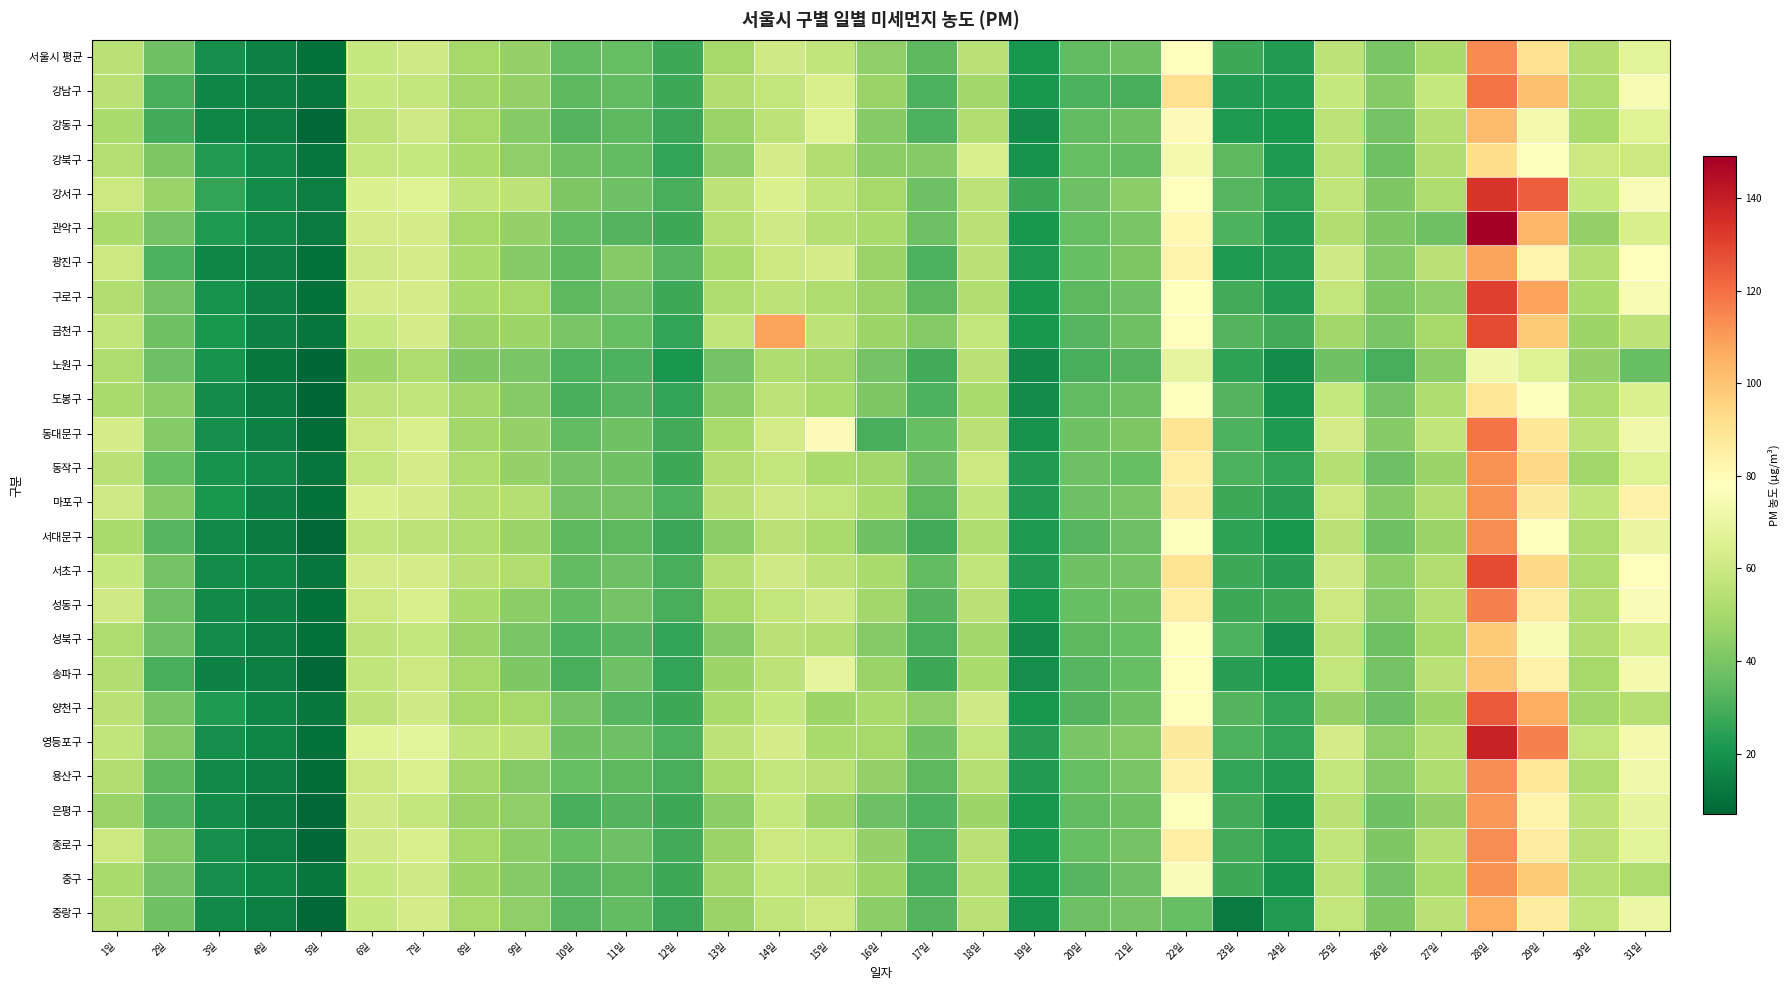

How many categories are shown in the chart?

31